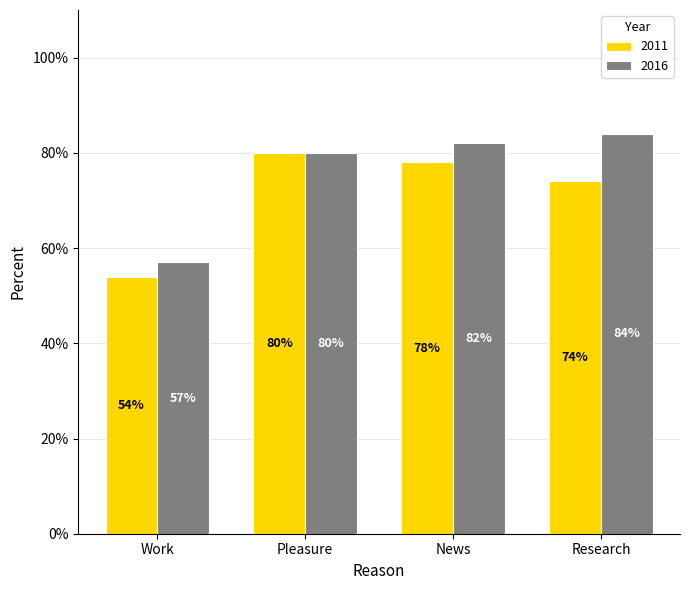

What is the difference between the 2011 values at News and Research?

4